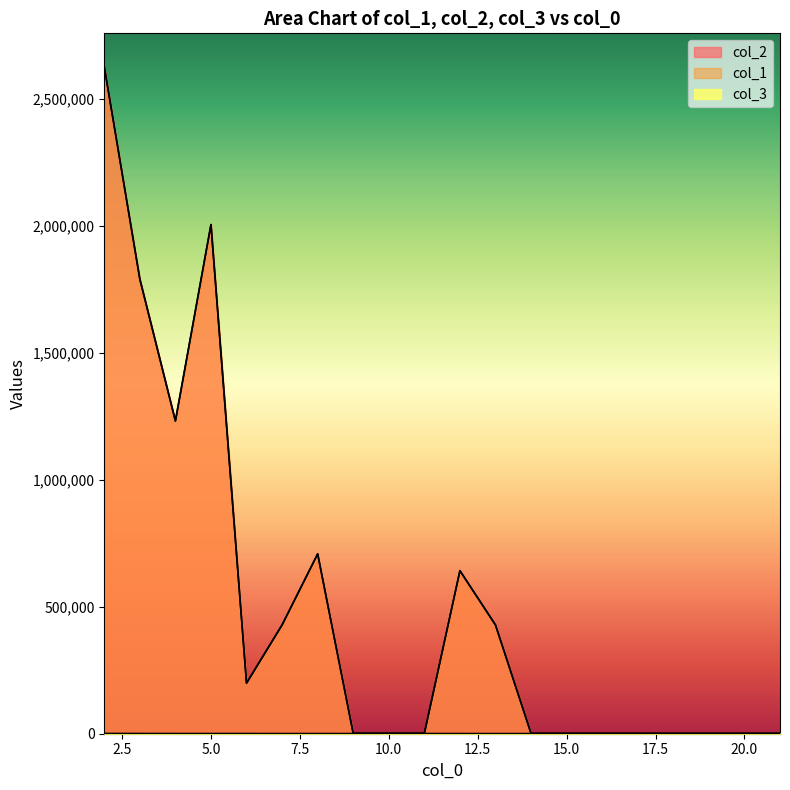

Which has a higher value, 7 or 11?

7